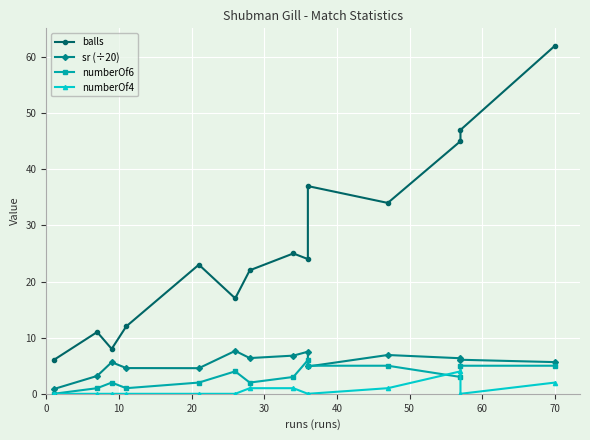

What are all the series names shown in the legend?

balls, sr (÷20), numberOf6, numberOf4